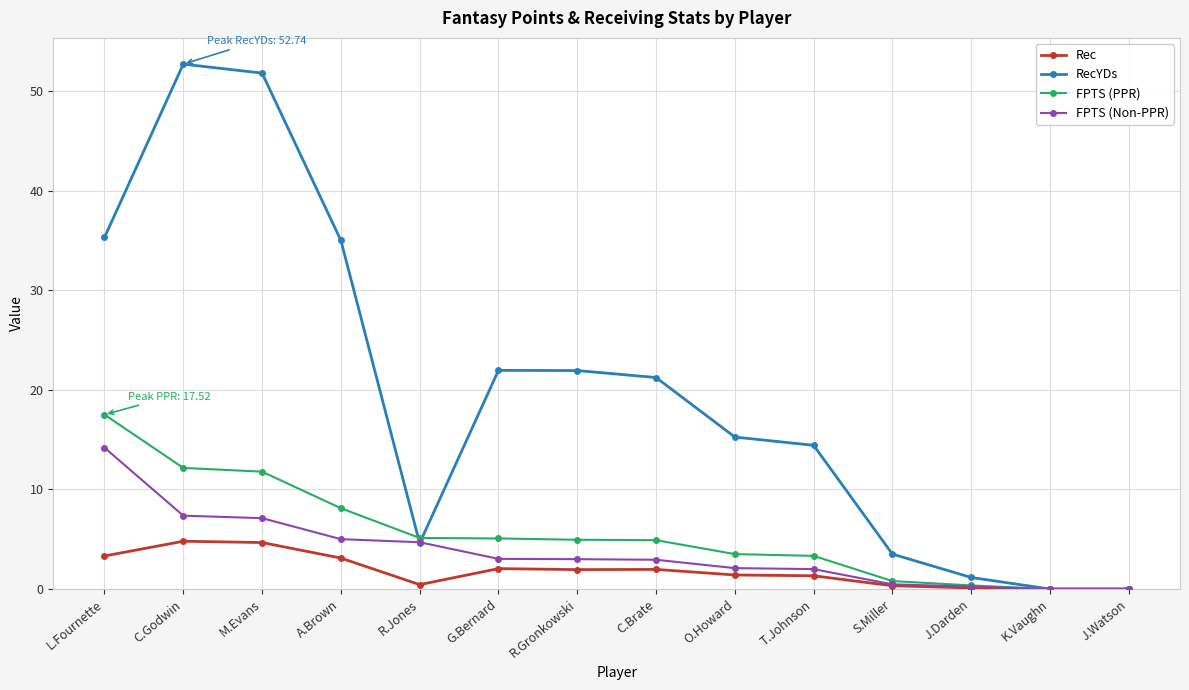

What is the label of the 12th point from the right?

M.Evans